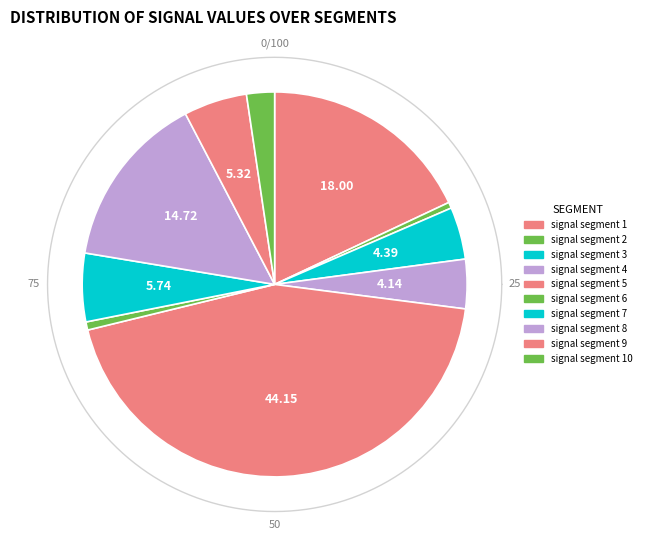

The signal segment 6 slice represents 1% of the pie. True or false?

True